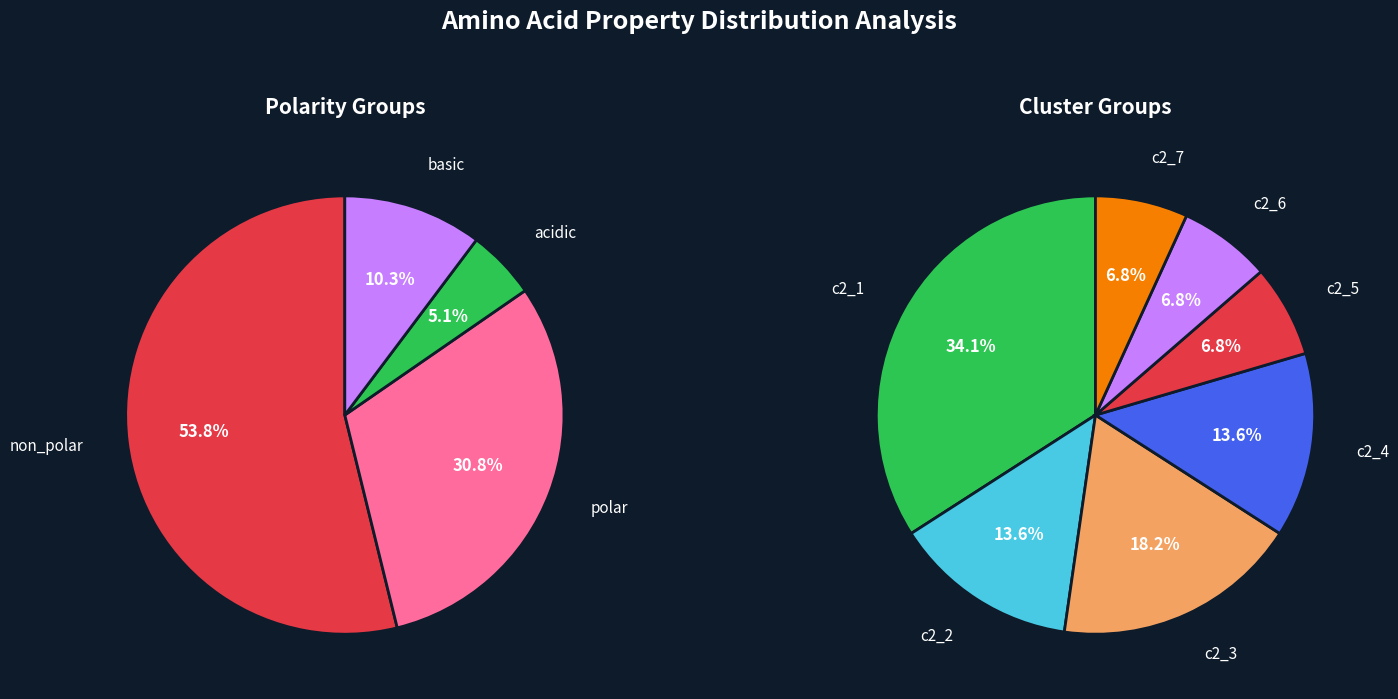

Is c2_4 the majority of the pie?

No